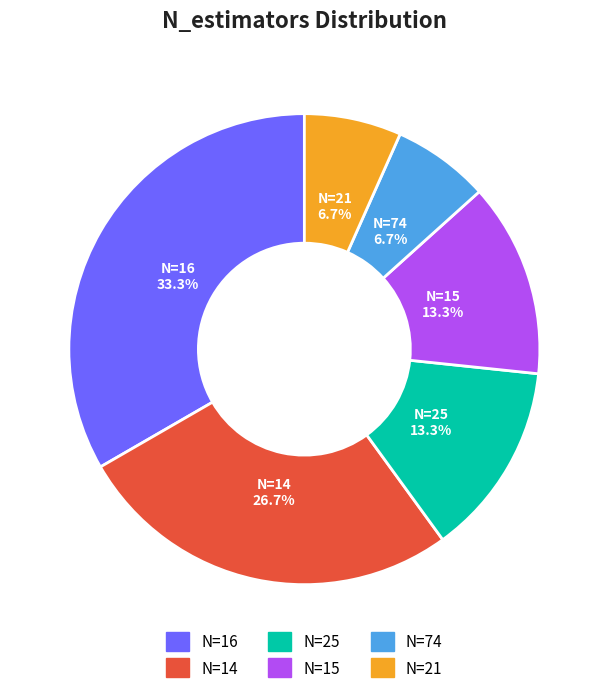

Is there a majority slice in this chart?

No